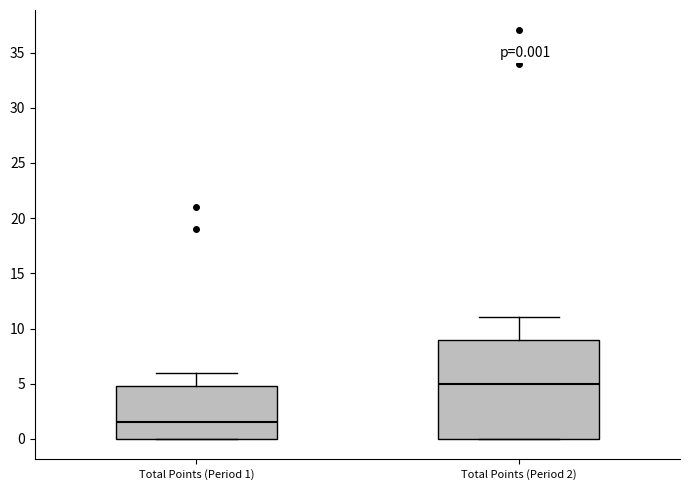

Which box has the highest median line?

Total Points (Period 2)